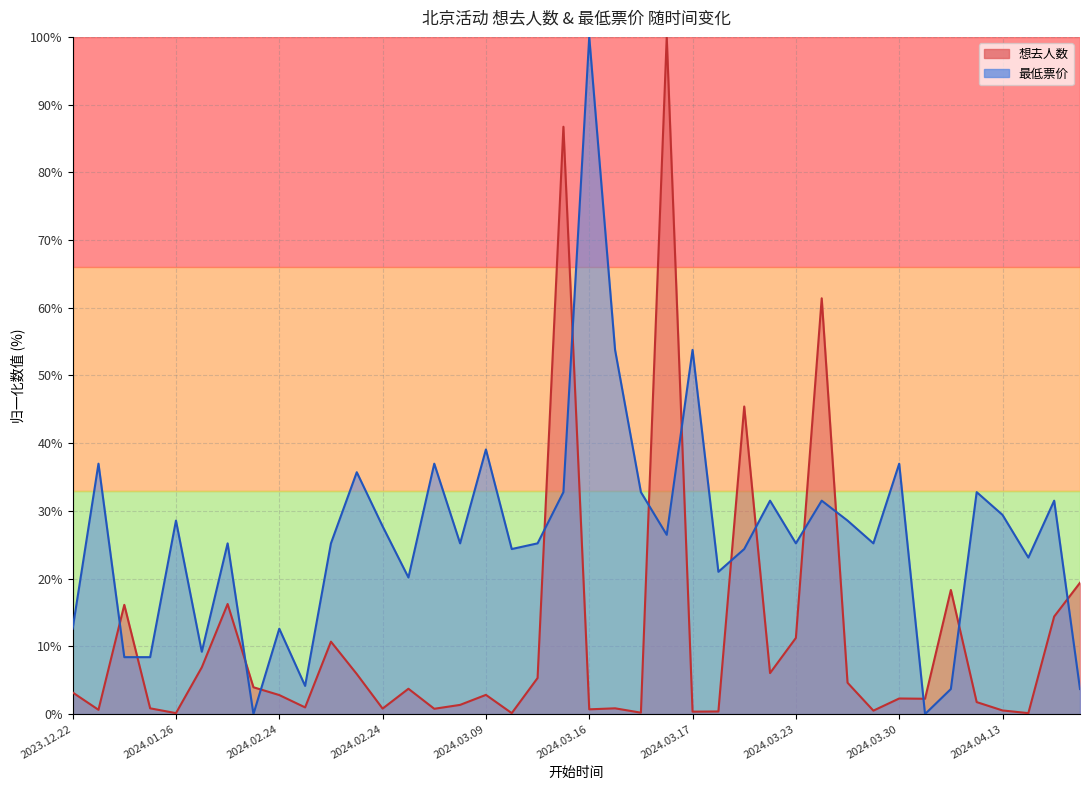

How many data points does each series have?

40